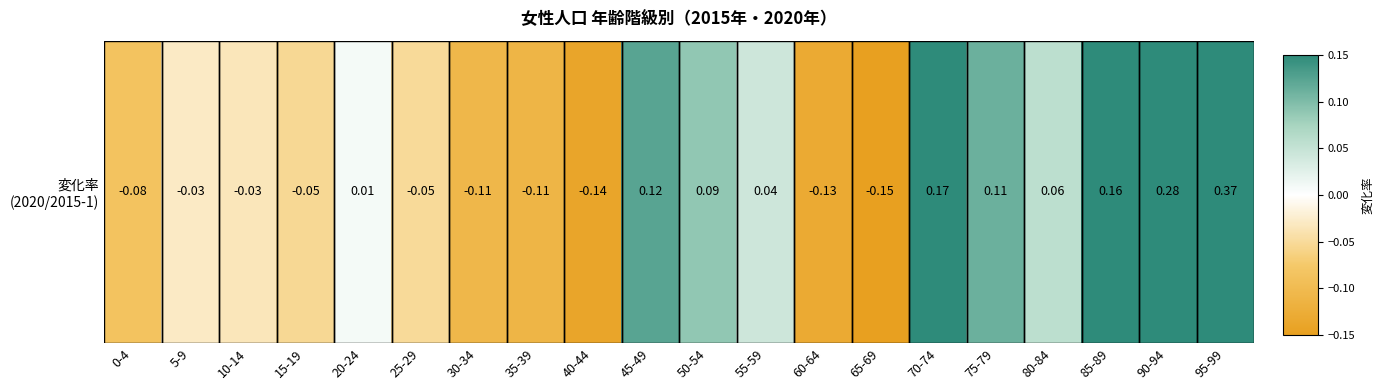

Which has a higher value, 65-69 or 50-54?

50-54